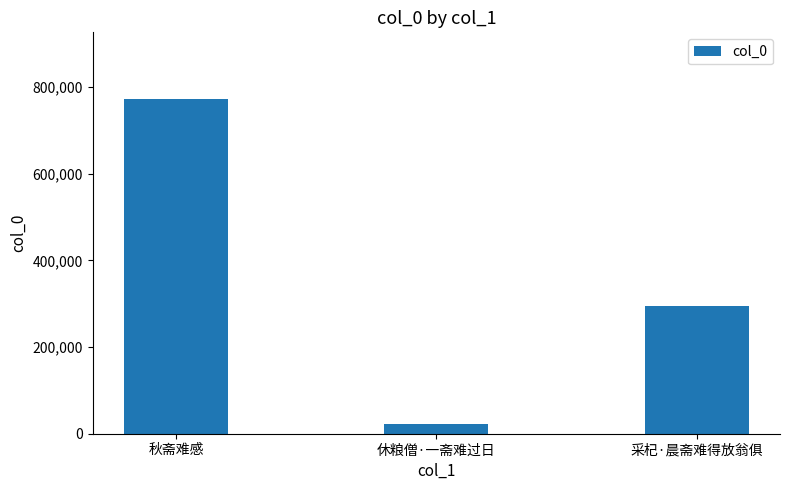

What is the average value?

362914